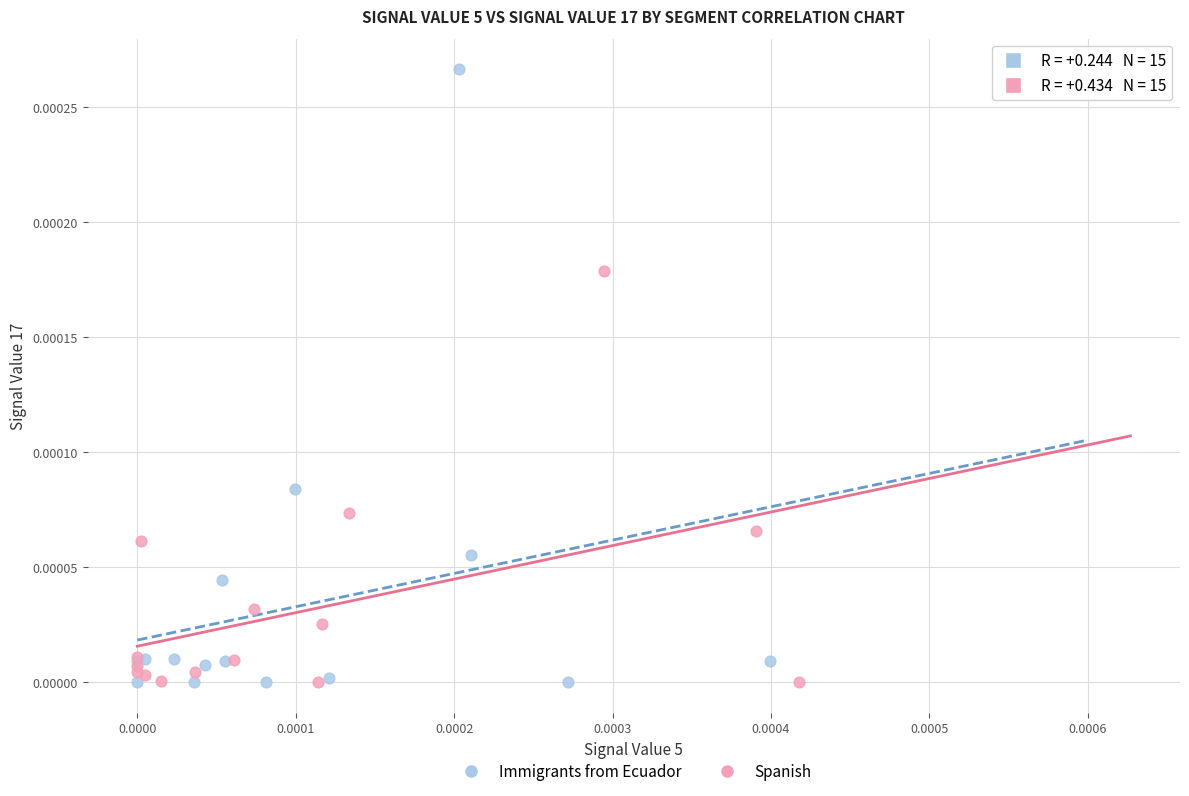

Which series has the largest Y range (max minus min)?

Immigrants from Ecuador